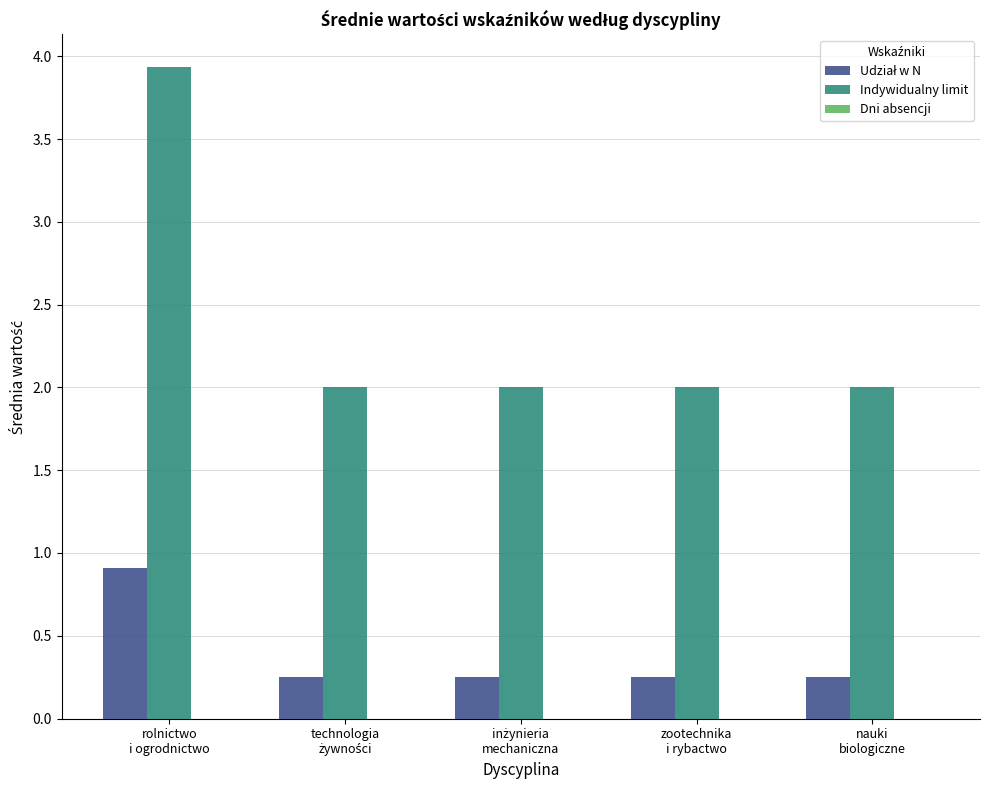

What is the maximum value shown in the chart?

3.9